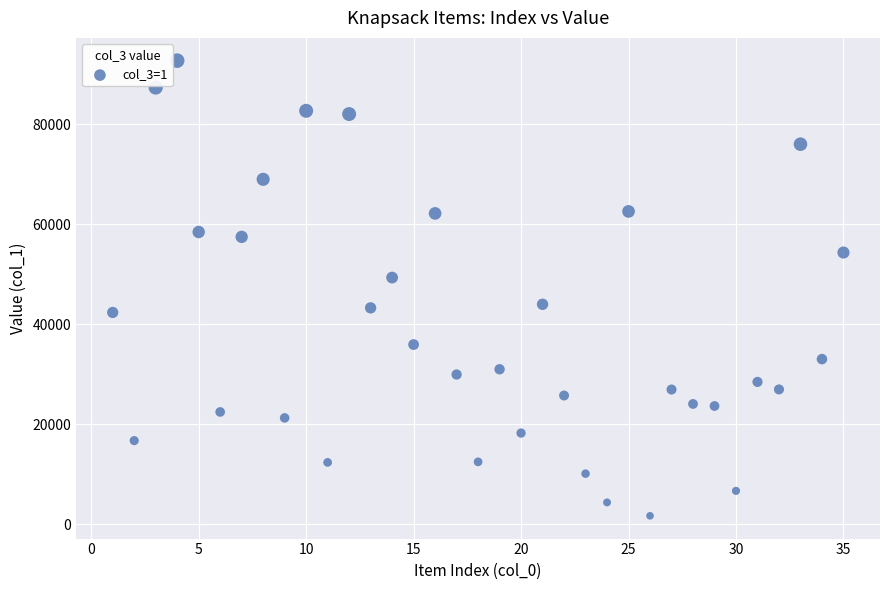

What Y value in the scatter plot is closest to 47205?

49341